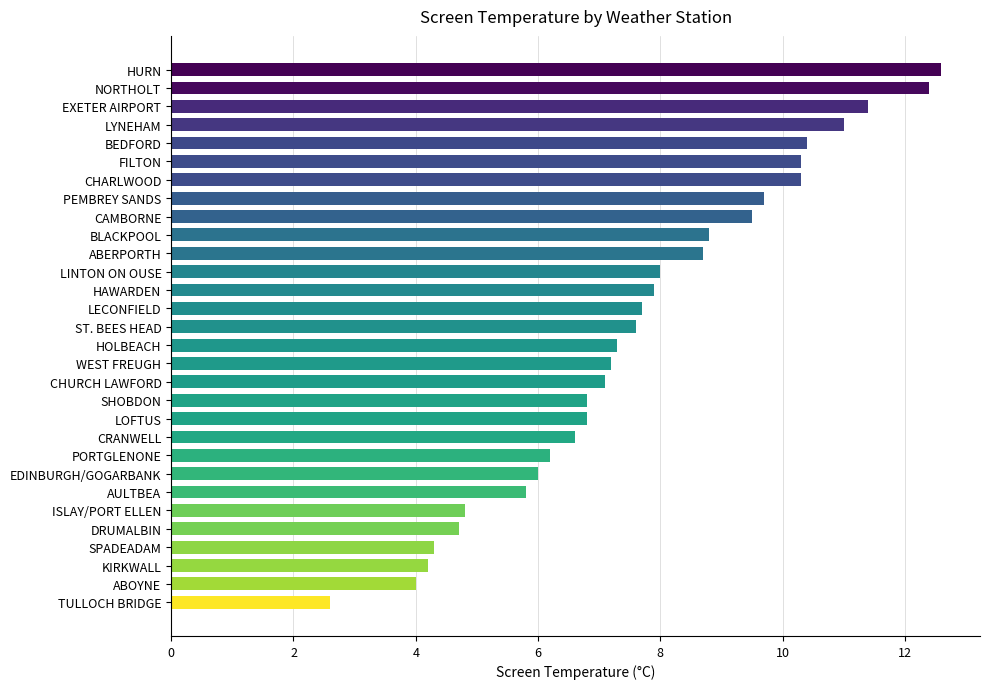

Reading top to bottom, what are all the values shown in this chart?

HURN=12.6	NORTHOLT=12.4	EXETER AIRPORT=11.4	LYNEHAM=11.0	BEDFORD=10.4	FILTON=10.3	CHARLWOOD=10.3	PEMBREY SANDS=9.7	CAMBORNE=9.5	BLACKPOOL=8.8	ABERPORTH=8.7	LINTON ON OUSE=8.0	HAWARDEN=7.9	LECONFIELD=7.7	ST. BEES HEAD=7.6	HOLBEACH=7.3	WEST FREUGH=7.2	CHURCH LAWFORD=7.1	SHOBDON=6.8	LOFTUS=6.8	CRANWELL=6.6	PORTGLENONE=6.2	EDINBURGH/GOGARBANK=6.0	AULTBEA=5.8	ISLAY/PORT ELLEN=4.8	DRUMALBIN=4.7	SPADEADAM=4.3	KIRKWALL=4.2	ABOYNE=4.0	TULLOCH BRIDGE=2.6